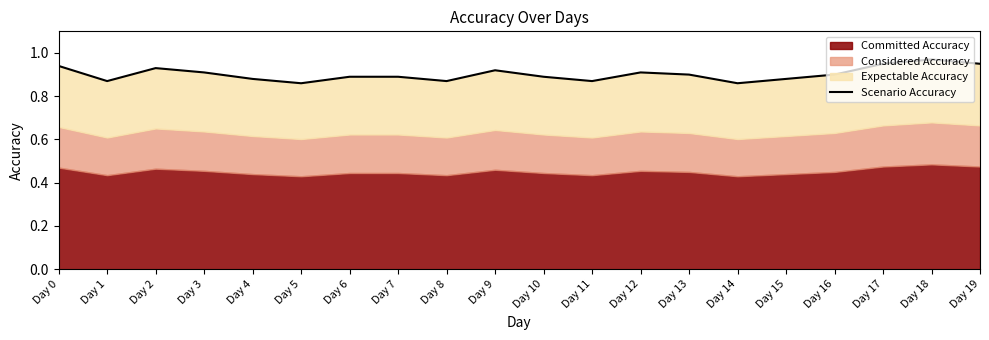

Which category has the highest value across all series?

Day 18